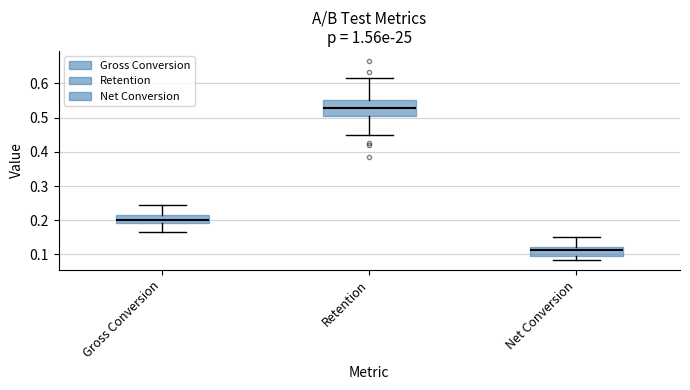

Which box is the tallest, from its lower edge to its upper edge?

Retention